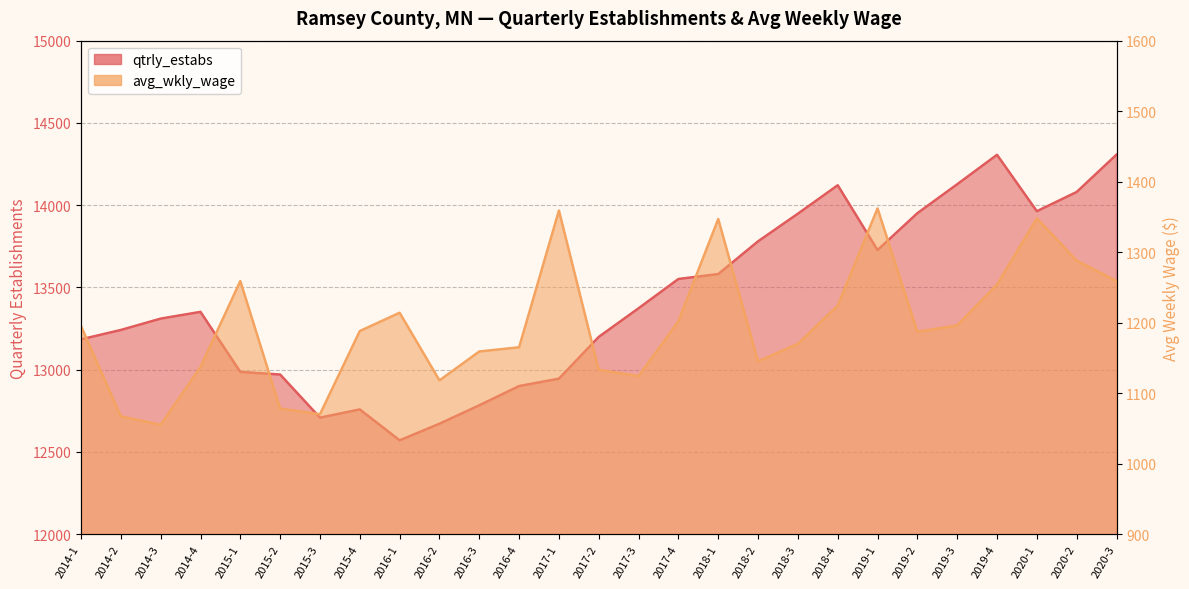

Where is the first local maximum for avg_wkly_wage?

2015-1